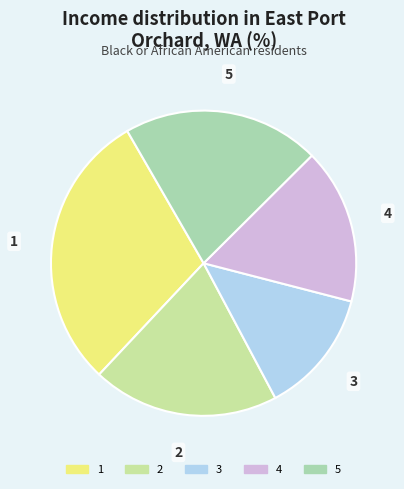

Which has a higher value, 4 or 3?

4